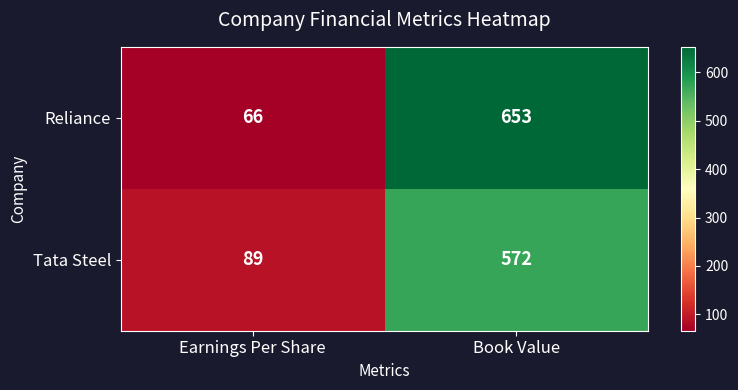

How many series are shown in this chart?

2